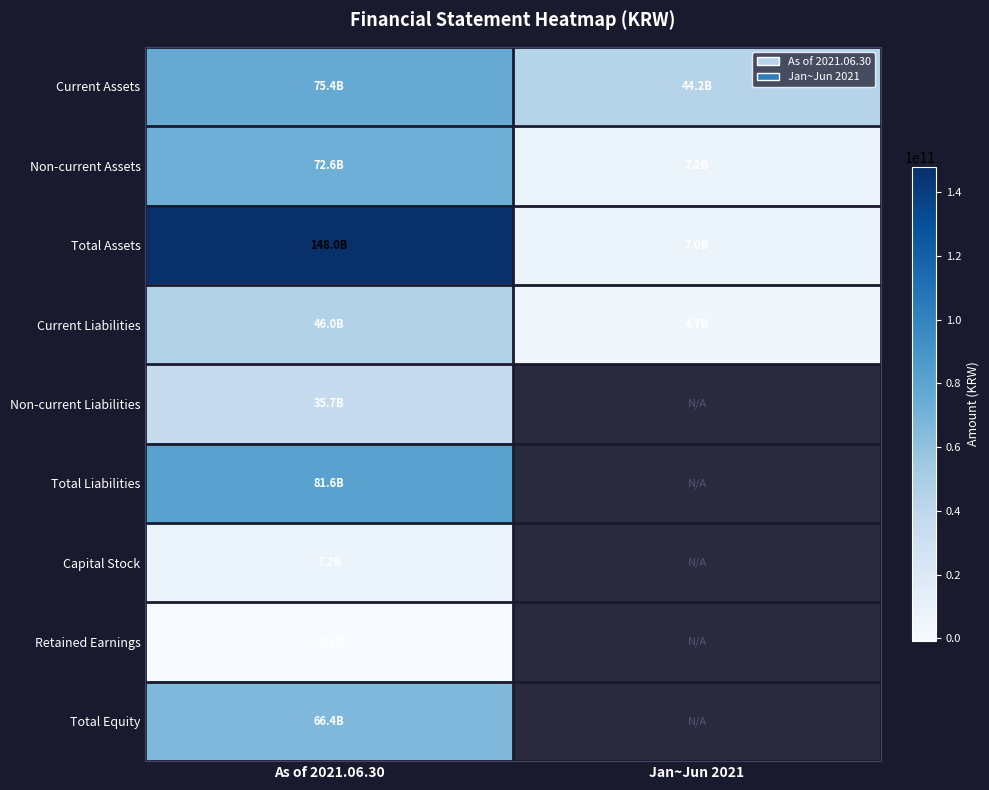

Which series changed the most between As of 2021.06.30 and Jan~Jun 2021?

Total Assets